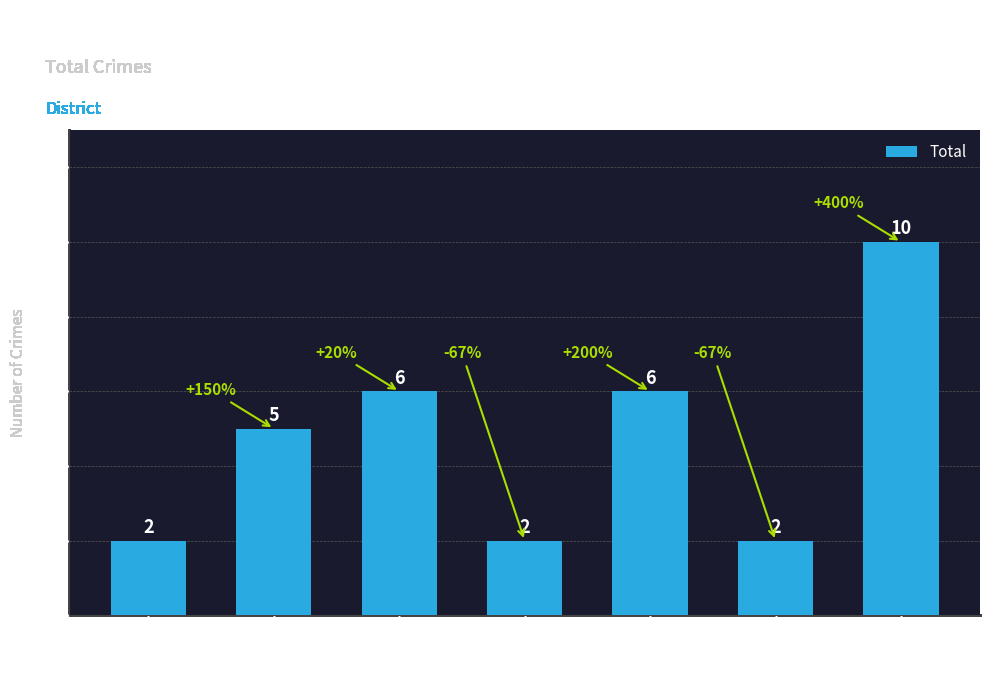

Reading left to right, transcribe all the data shown in this chart.

2	5	6	2	6	2	10